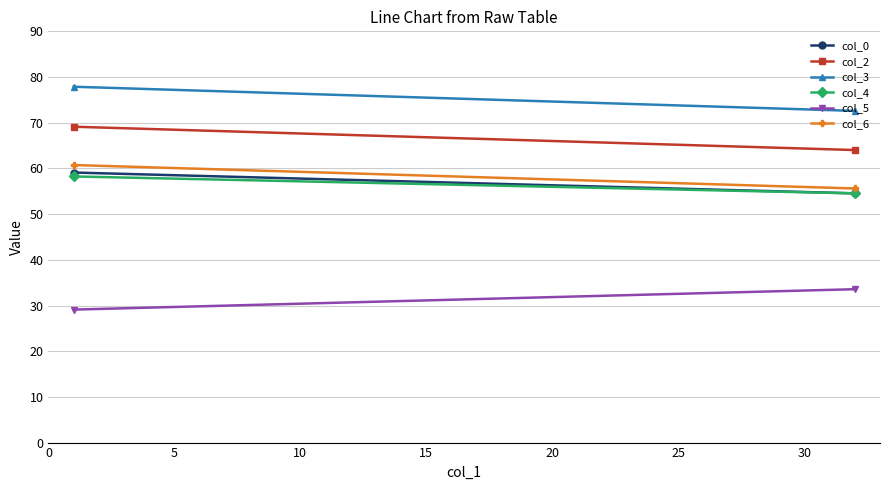

What is the difference between the maximum and minimum values in the col_6 series?

5.1